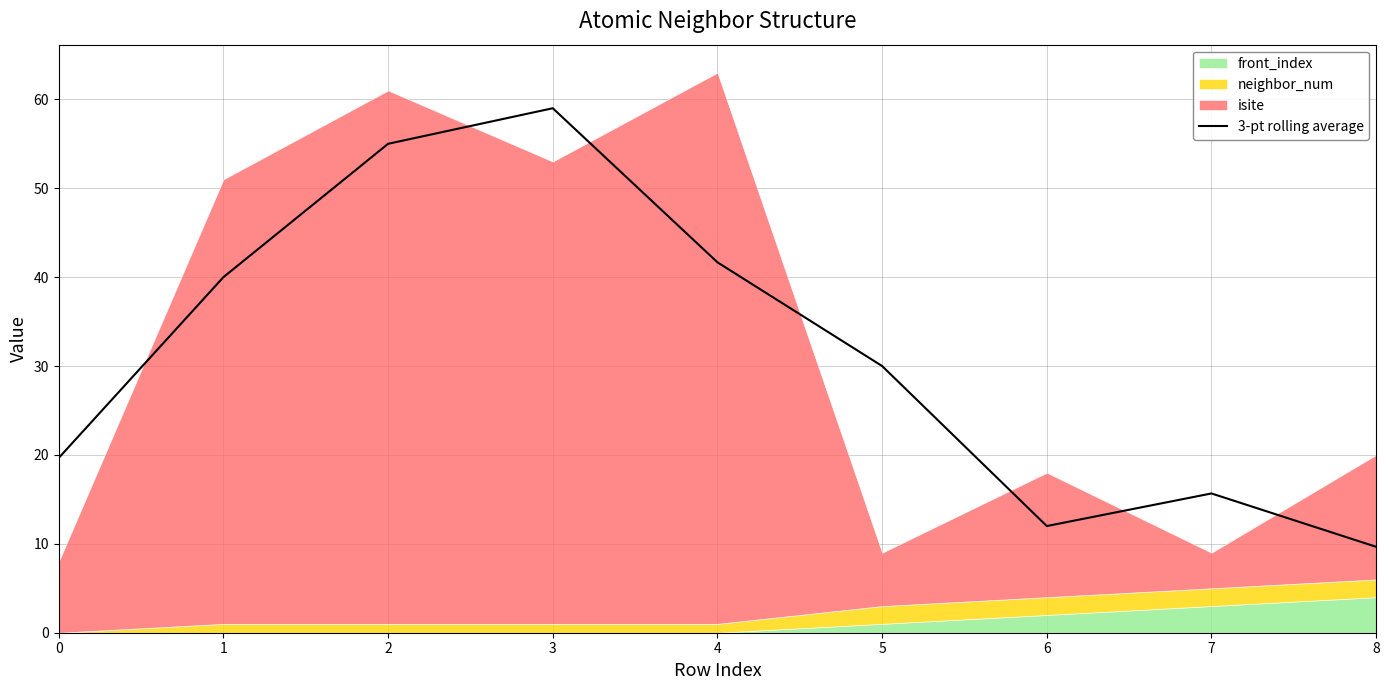

The value at 4 is 41.7. True or false?

True